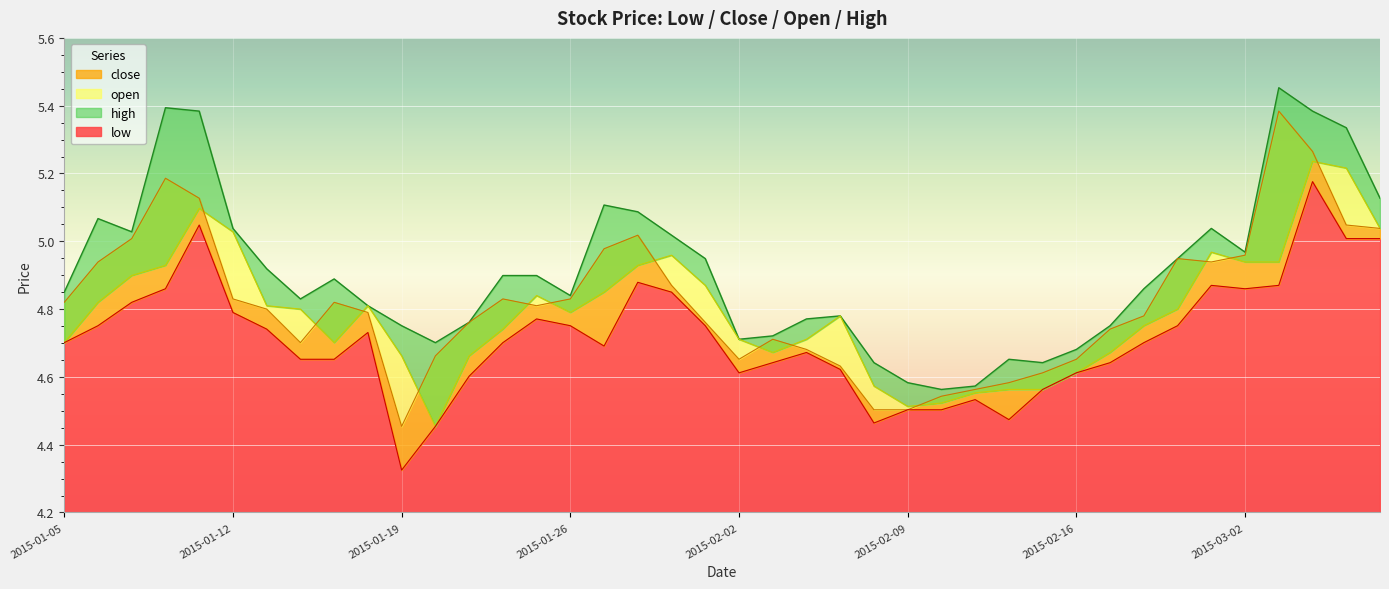

Rank the series by their maximum value, from highest to lowest.

high, close, open, low